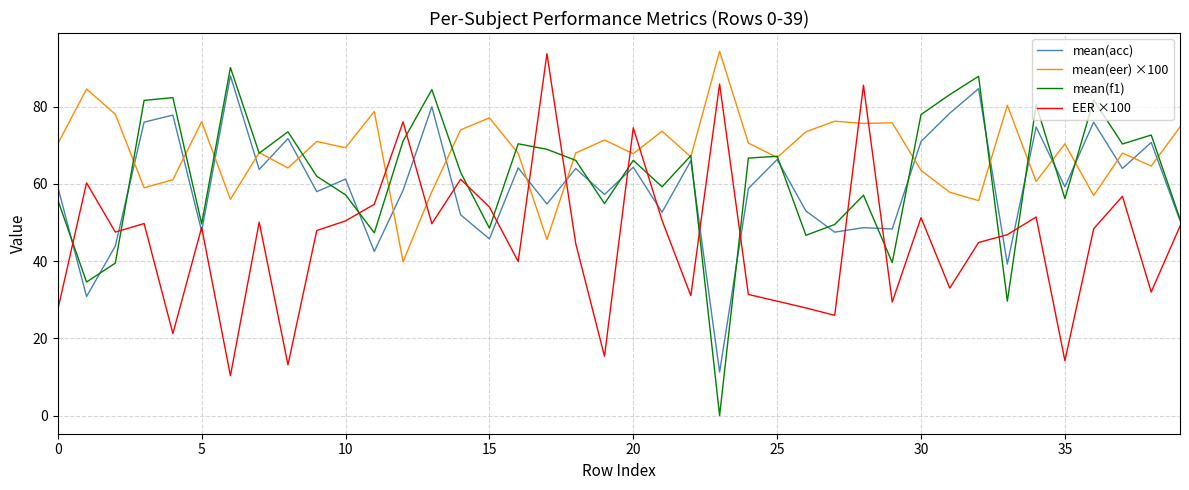

What is the highest value of the EER ×100 series?

93.7